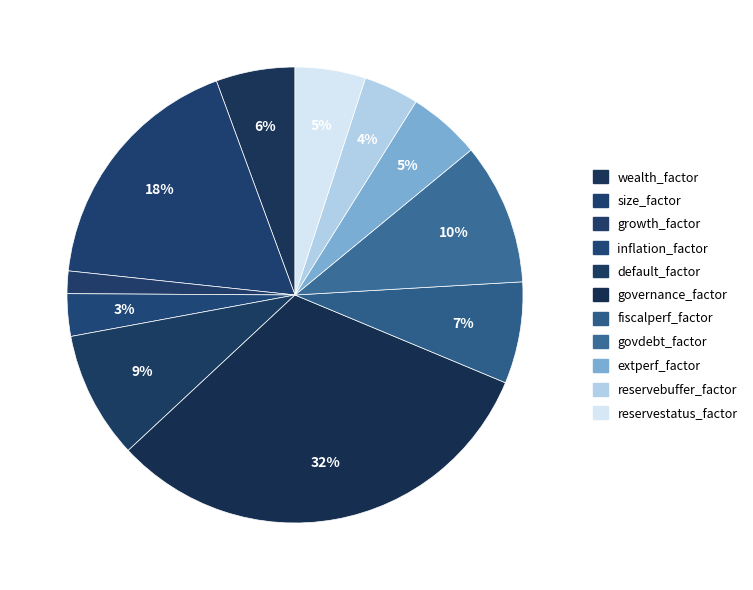

Between reservestatus_factor and govdebt_factor, which is larger?

govdebt_factor